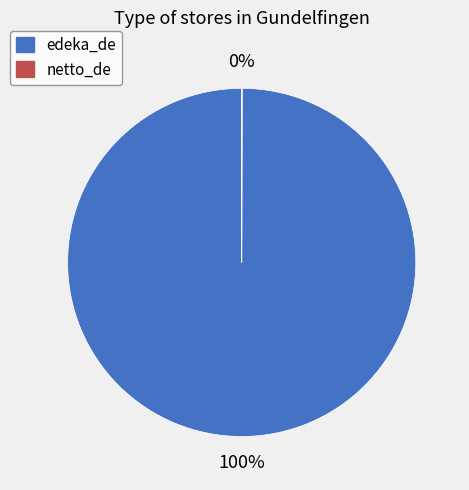

To the nearest percent, what is the difference between the largest and smallest slice percentages?

100%